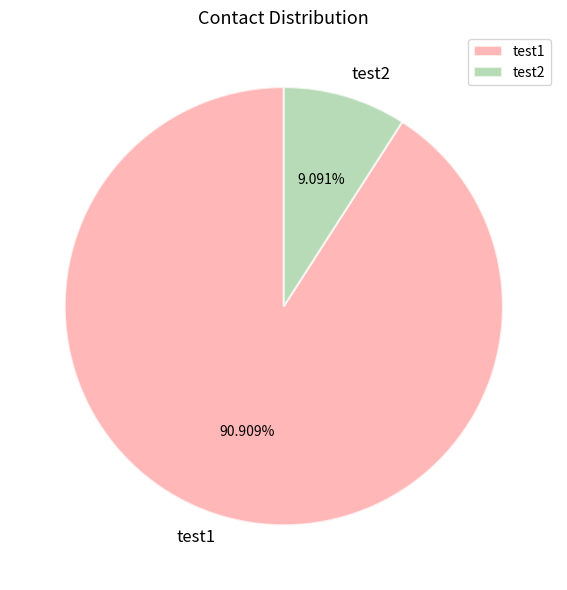

Which slice is the smallest?

test2